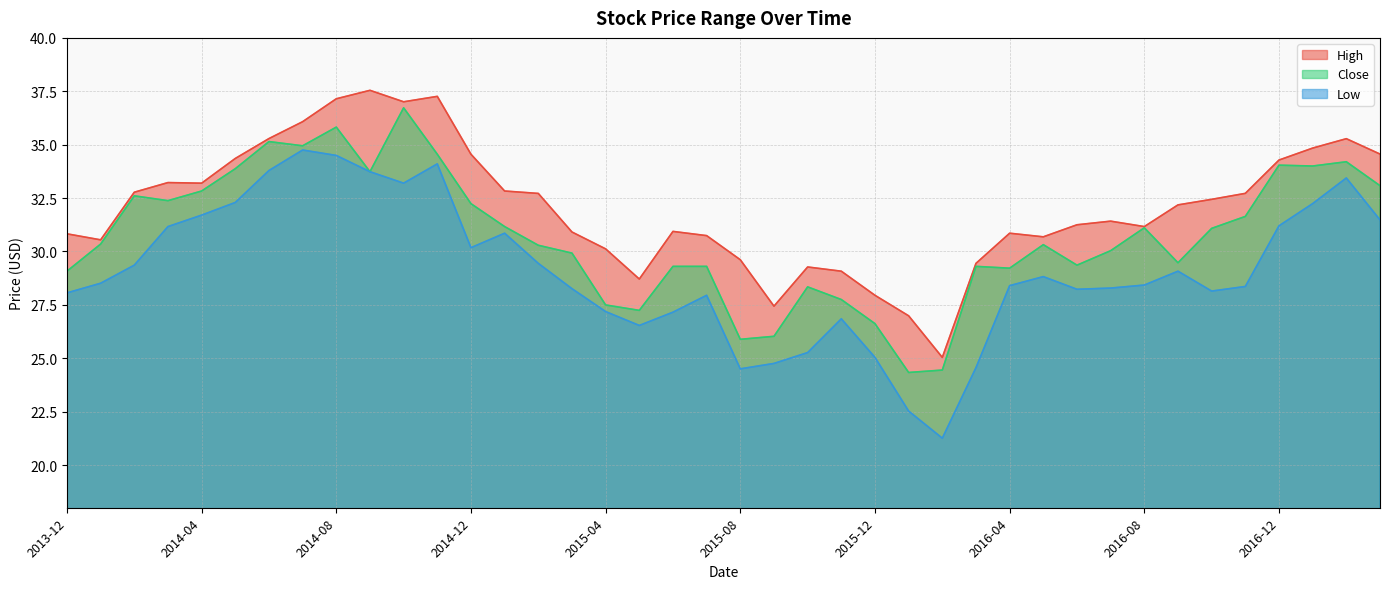

Where is the first local minimum for High?

2014-01